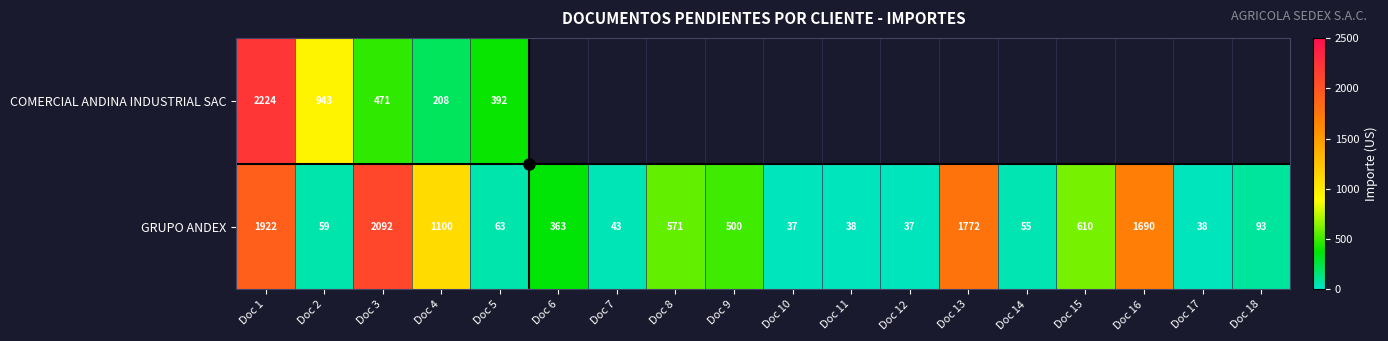

Which series has the largest total across all categories?

GRUPO ANDEX